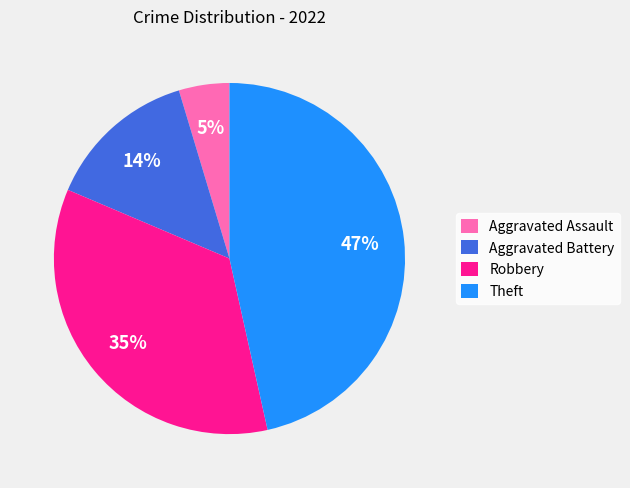

To the nearest percent, what percentage of the pie is Aggravated Battery?

14%